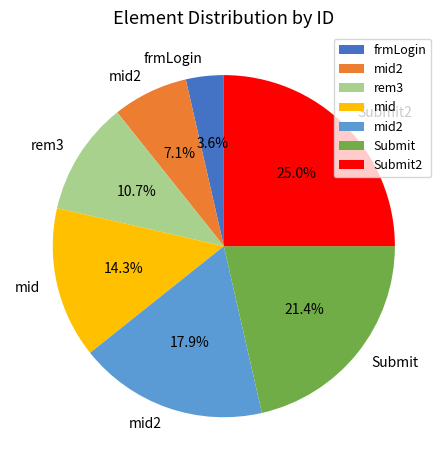

Does any single category account for the majority?

No